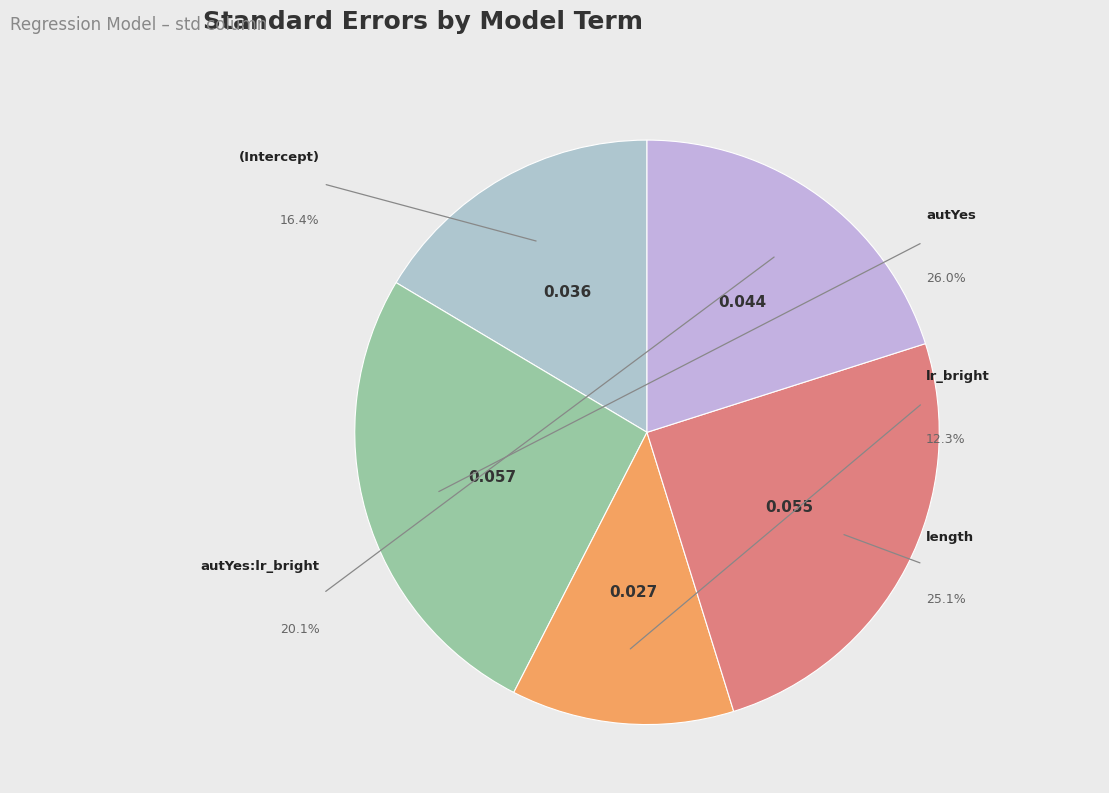

Which has a higher value, lr_bright or autYes?

autYes